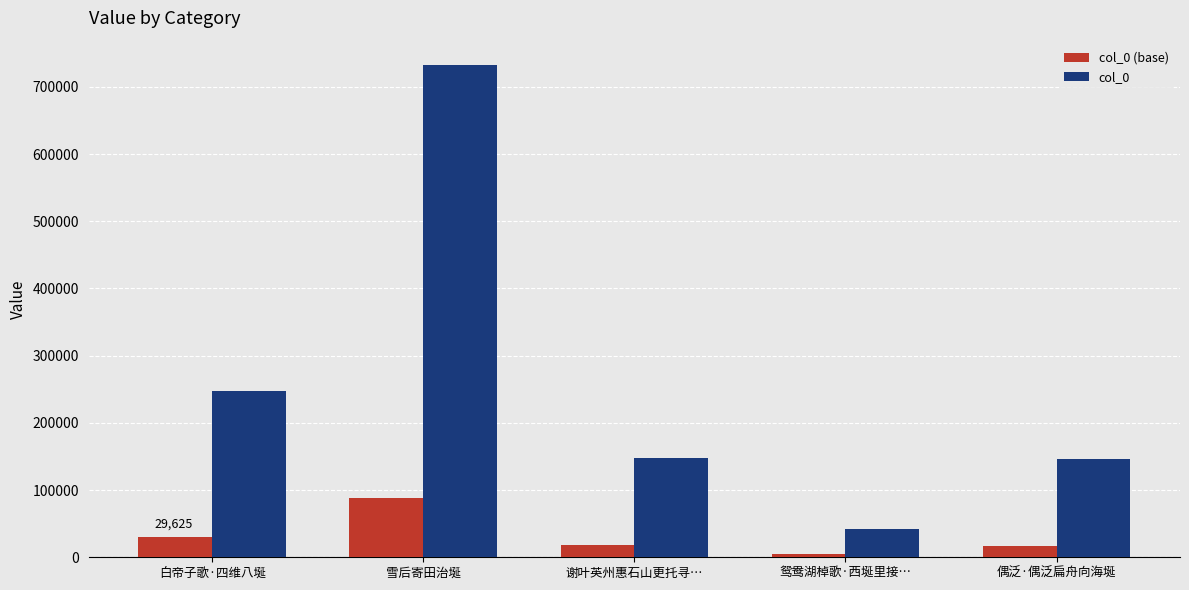

What is the sum of the col_0 values at 谢叶英州惠石山更托寻… and 雪后寄田治埏?

880442.0